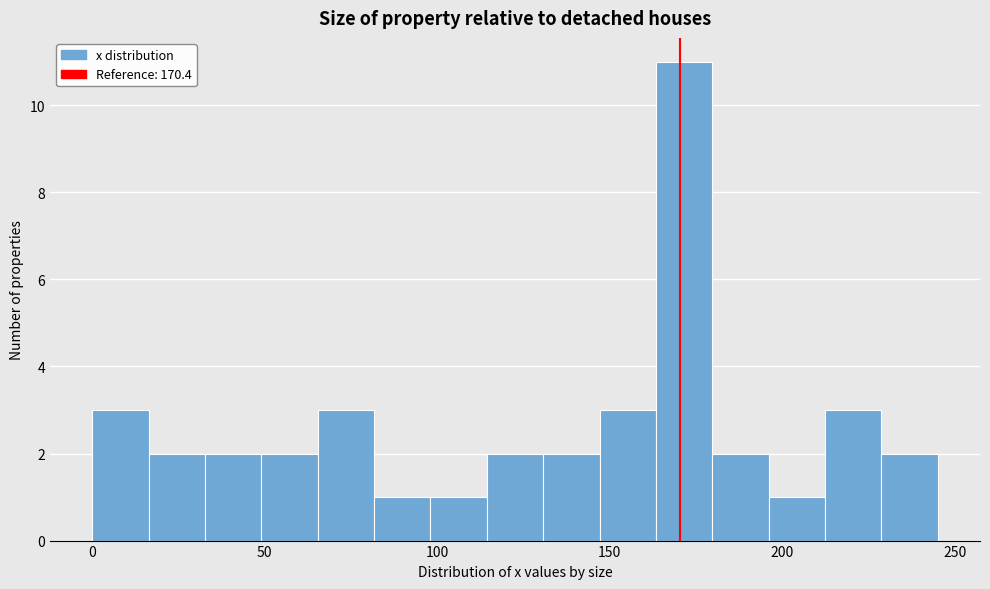

Read against the x-axis, roughly where is the centre of the tallest bar?

170